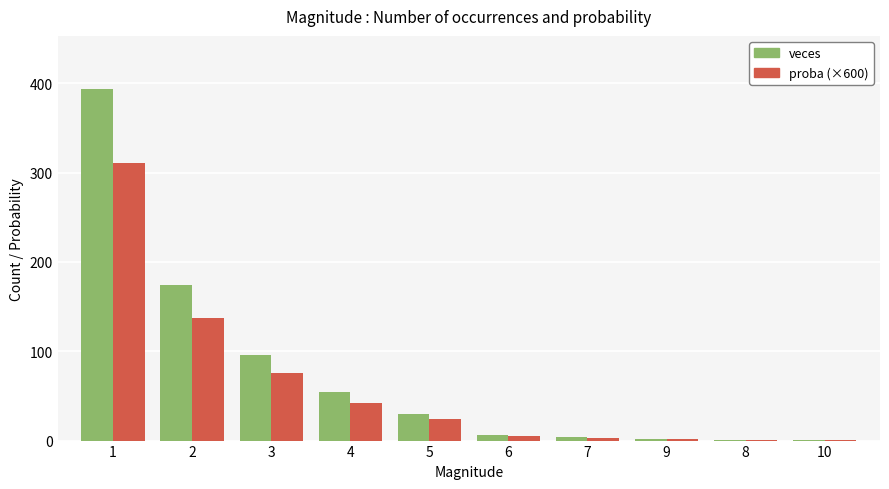

Is the value of veces at 3 greater than the value of proba (×600) at 3?

Yes